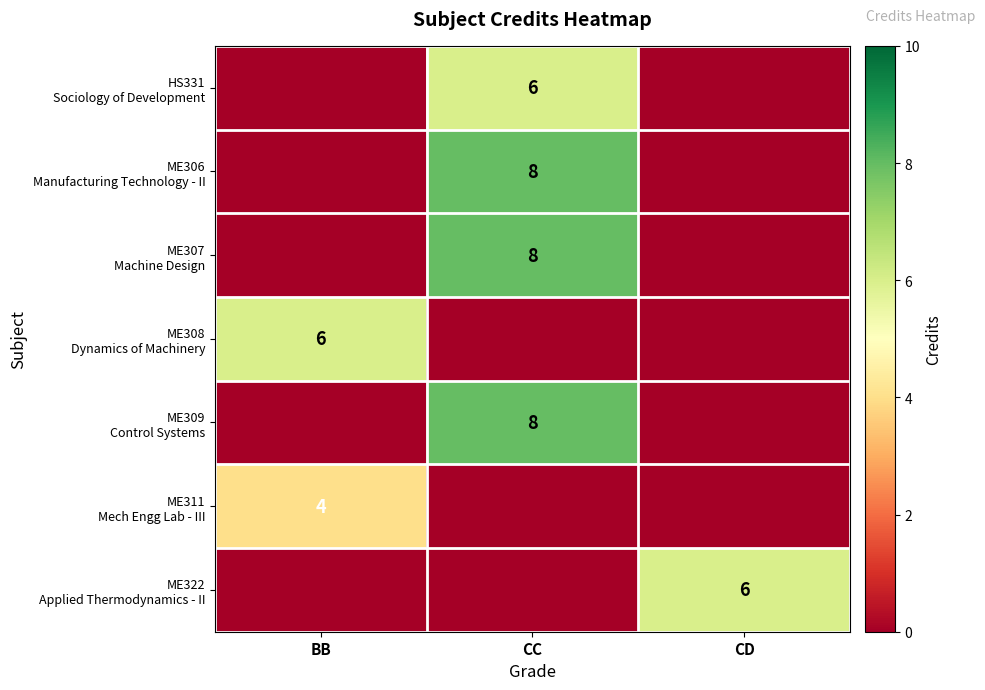

Which has a higher value, CD or CC?

CC